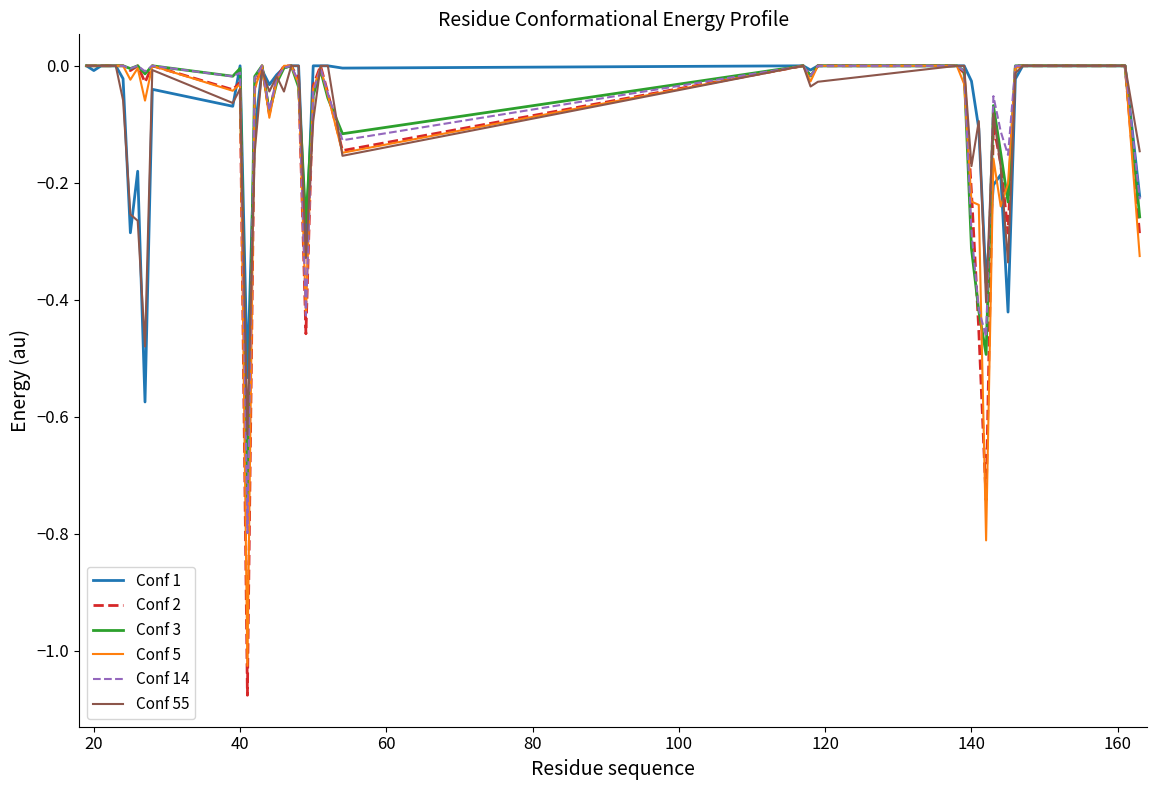

Which series has the widest spread of values?

Conf 2